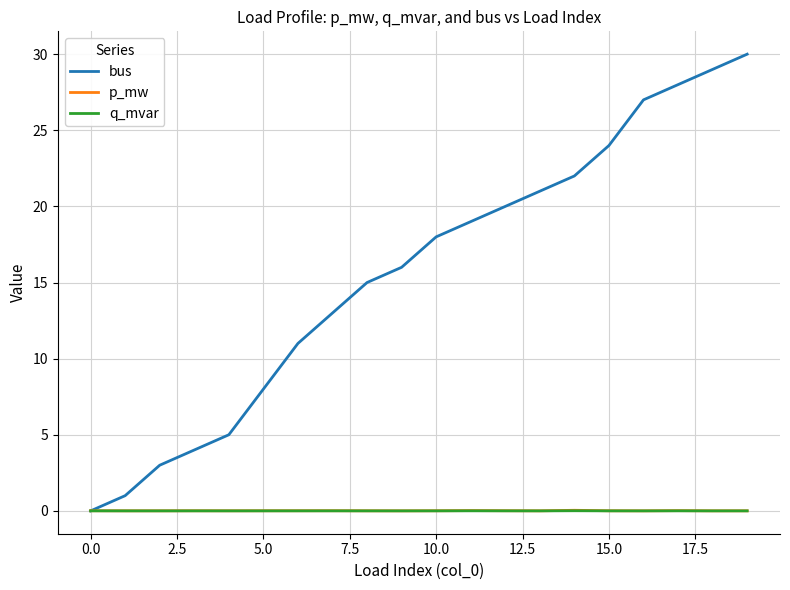

Which series has the largest total across all categories?

bus